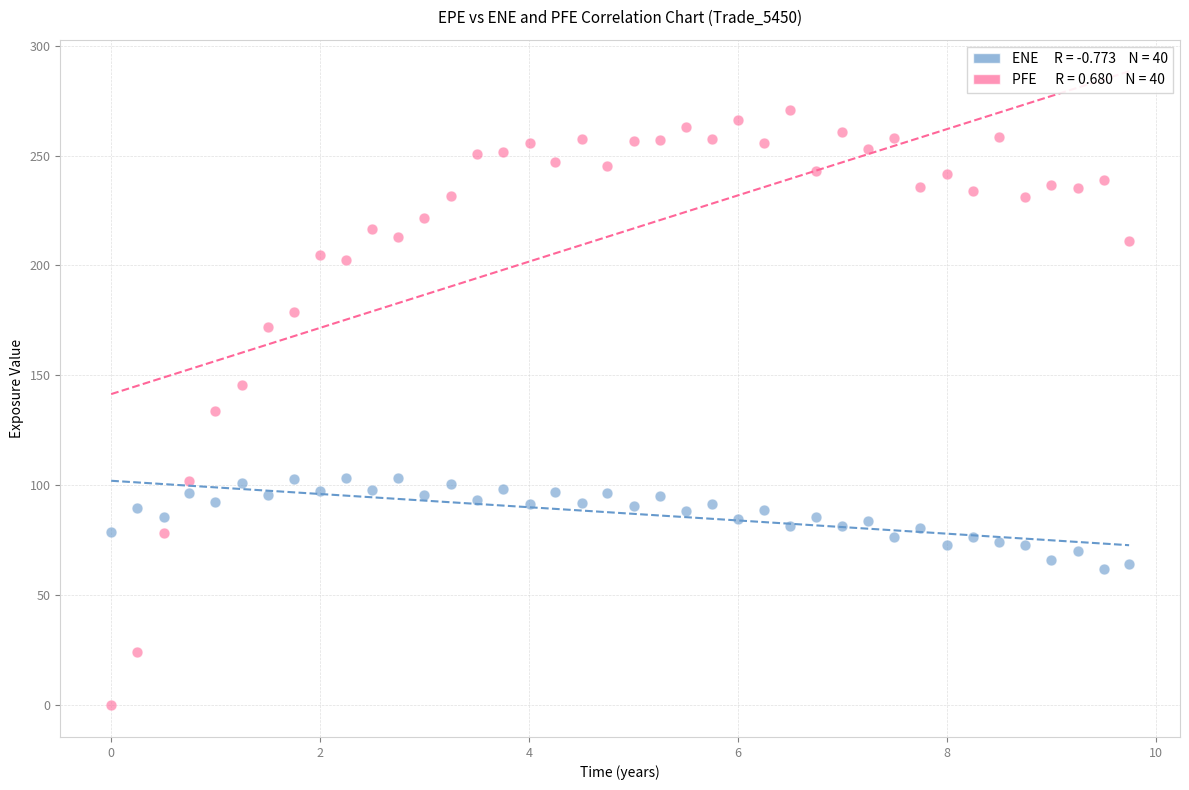

Across all data points, what is the range of Y values (max minus min)?

270.7